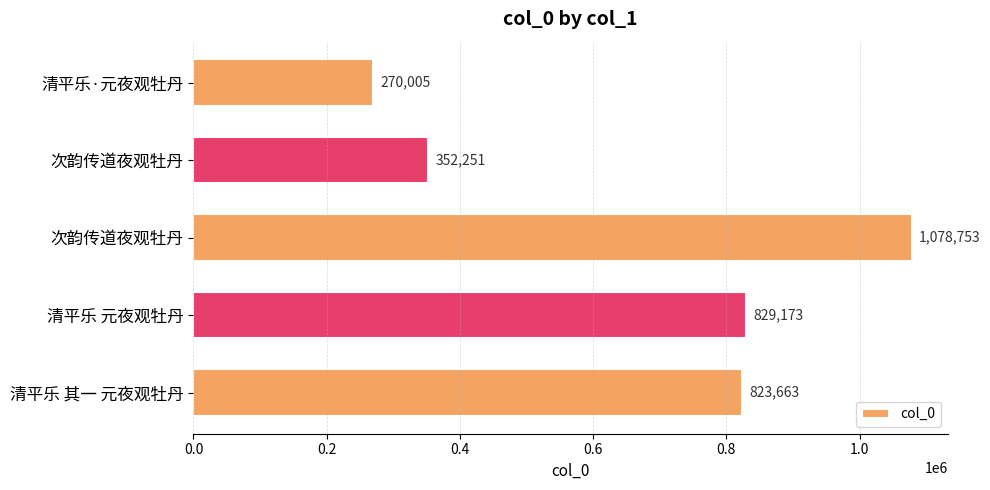

Are the bars grouped side by side (vs. stacked)?

No